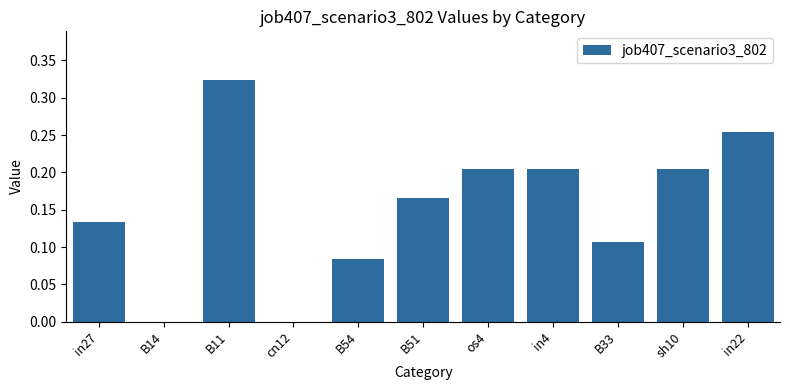

The chart shows a value of 0.1 at sh10. True or false?

False